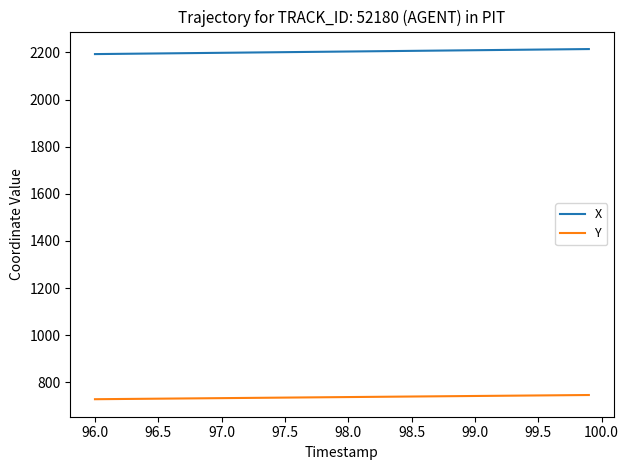

List the series in order of their peak value, highest first.

X, Y